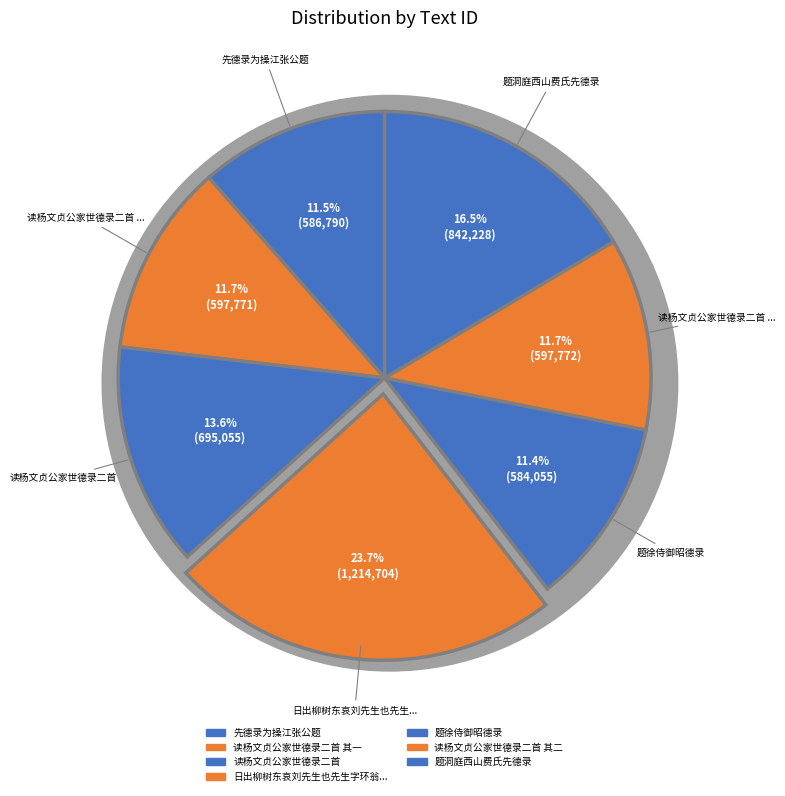

What is the ratio of the value at 读杨文贞公家世德录二首 其一 to the value at 题徐侍御昭德录?

1.0